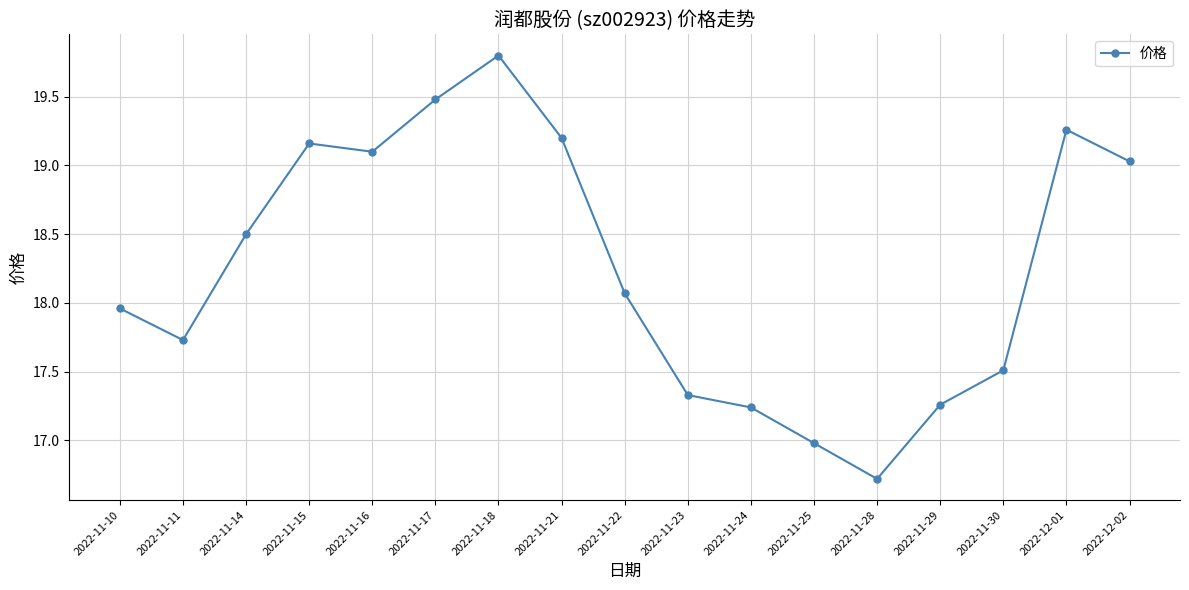

What is the difference between the maximum and minimum values?

3.1